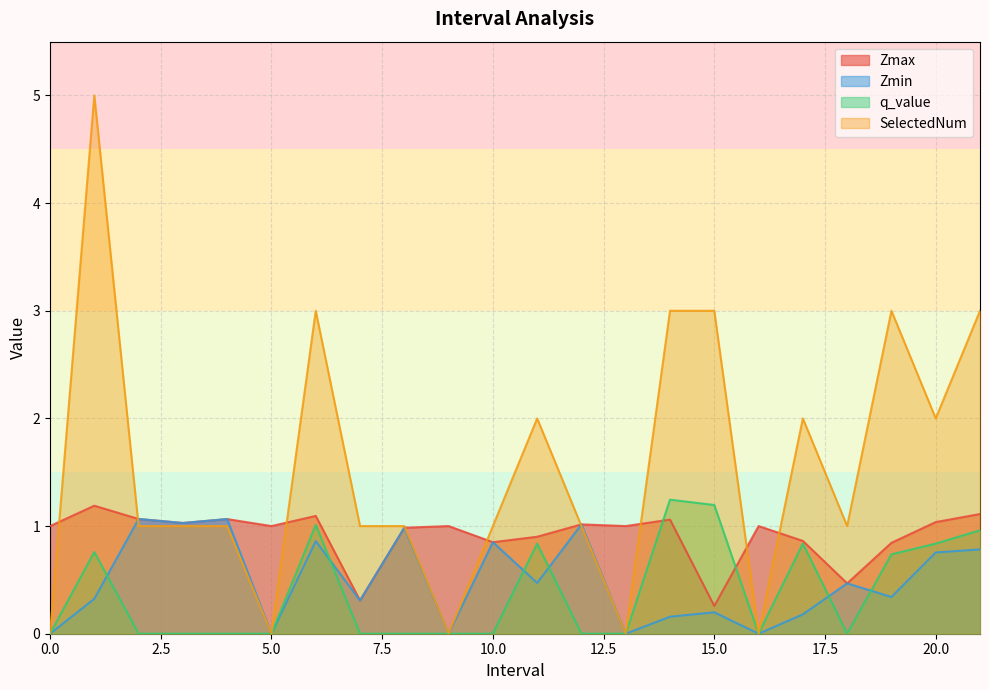

What is the value of the Zmin point at the 12th from the left?

0.5